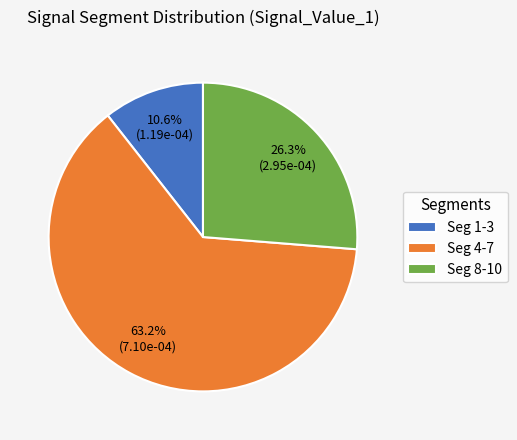

Which slice is the smallest?

Seg 1-3